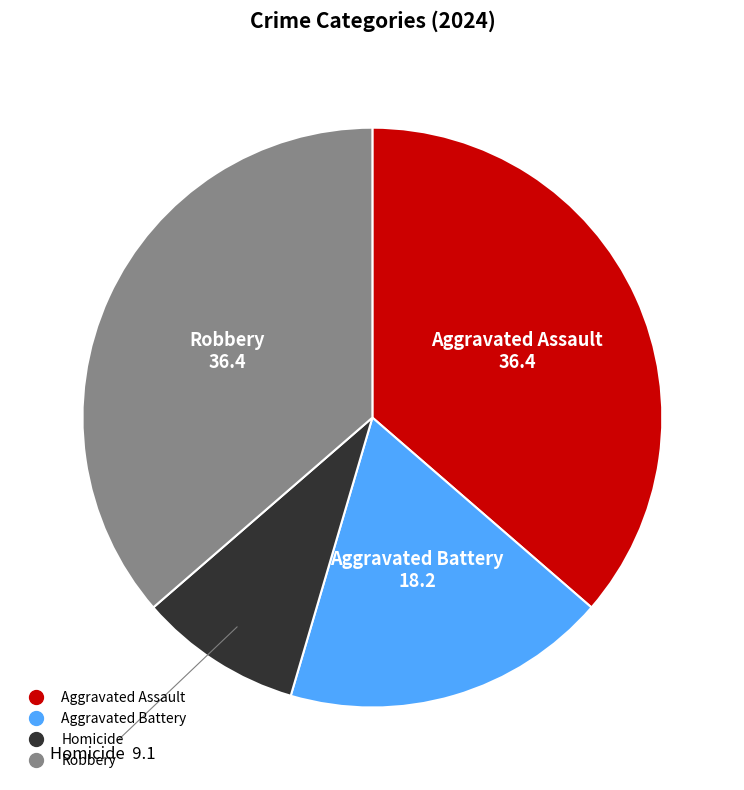

Is the sum of Homicide and Aggravated Assault greater than half?

No